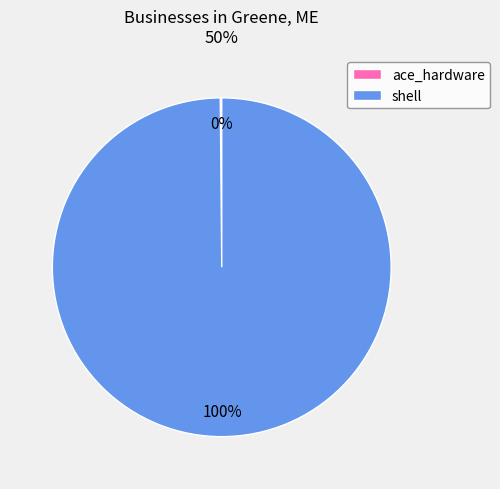

What percentage is the shell slice, to the nearest percent?

100%